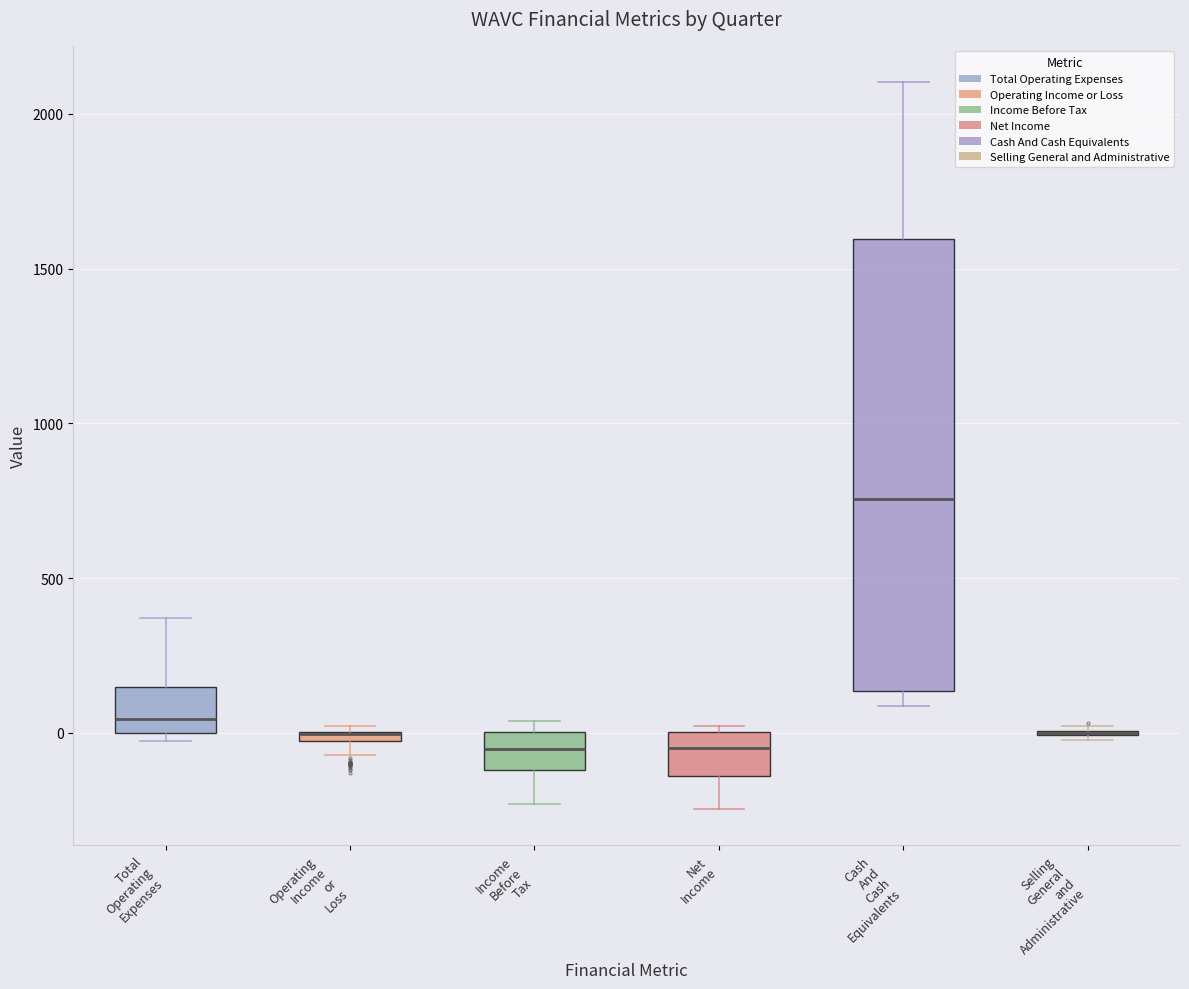

Where is the lower edge of the box for Income Before Tax on the y-axis? The values are not printed on the chart, so give them approximately, as read against the axis.

-100